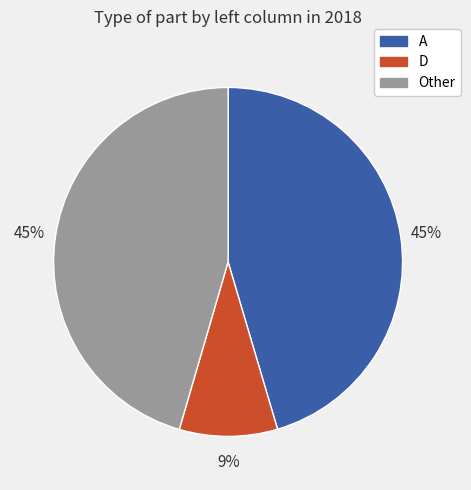

What is the smallest slice in the pie chart?

D